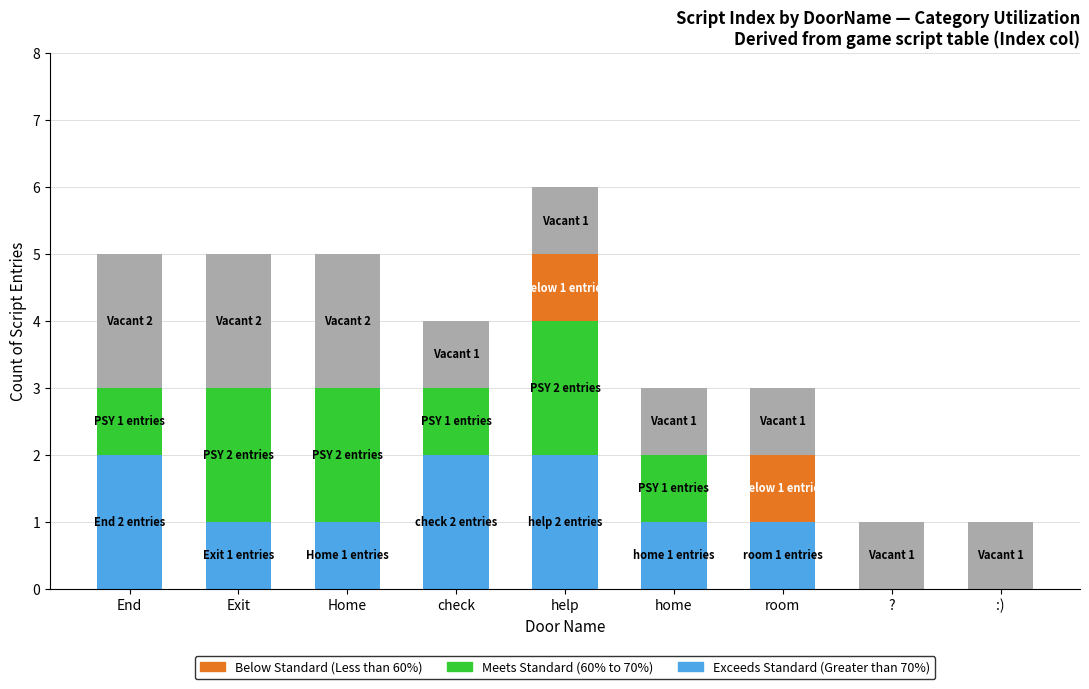

What is the total value across all series at home?

3